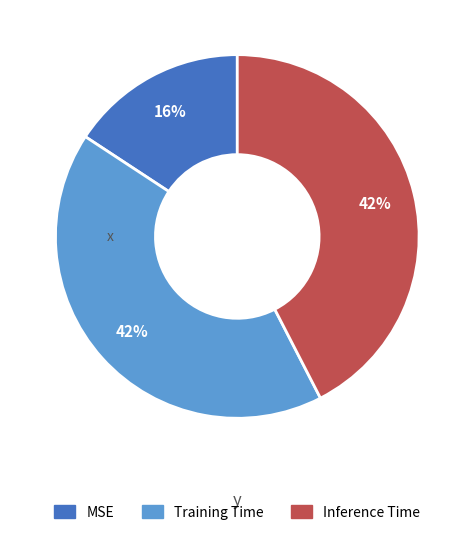

Which category has the smallest portion of the pie?

MSE